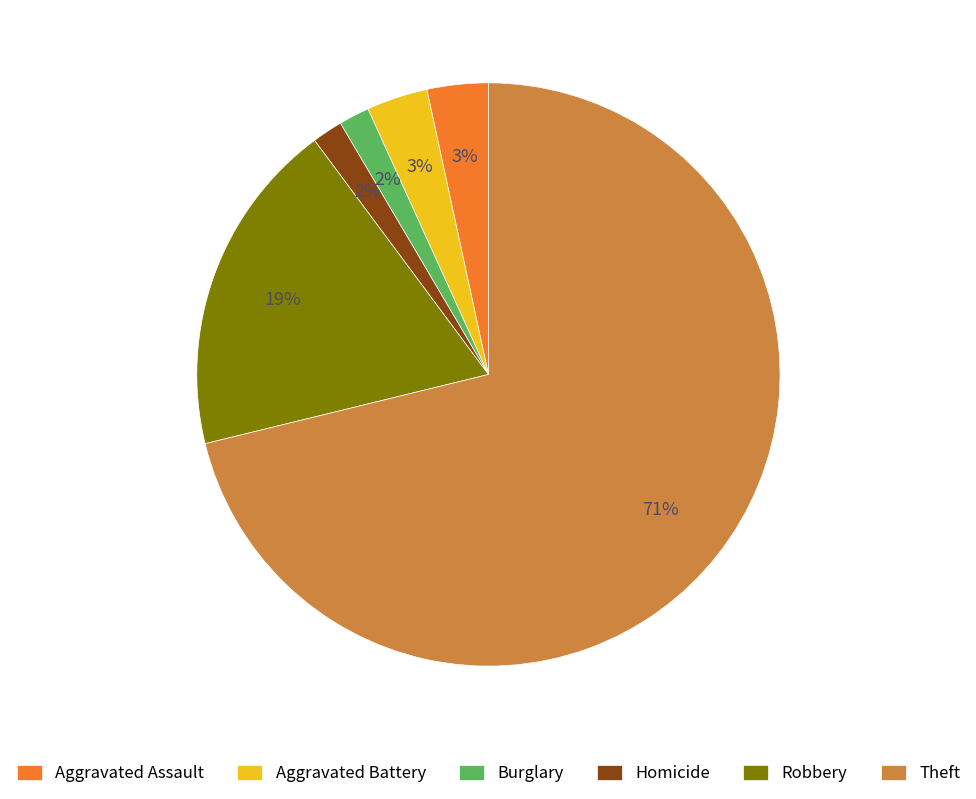

What is the majority slice?

Theft